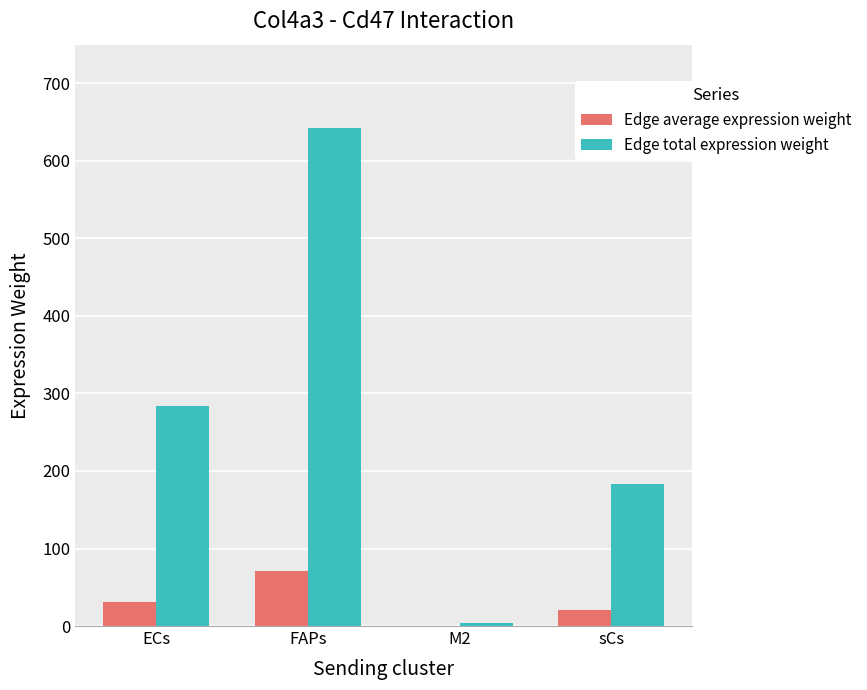

The value of Edge total expression weight at FAPs is 642.9. True or false?

True